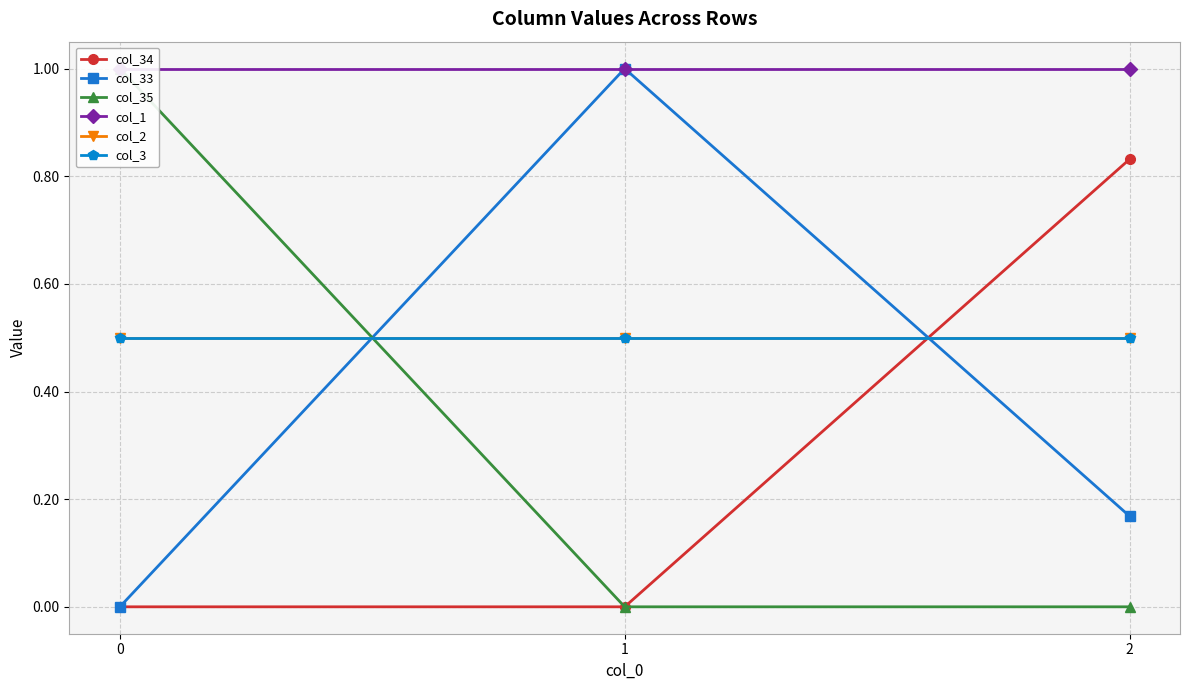

What are all the series names shown in the legend?

col_34, col_33, col_35, col_1, col_2, col_3